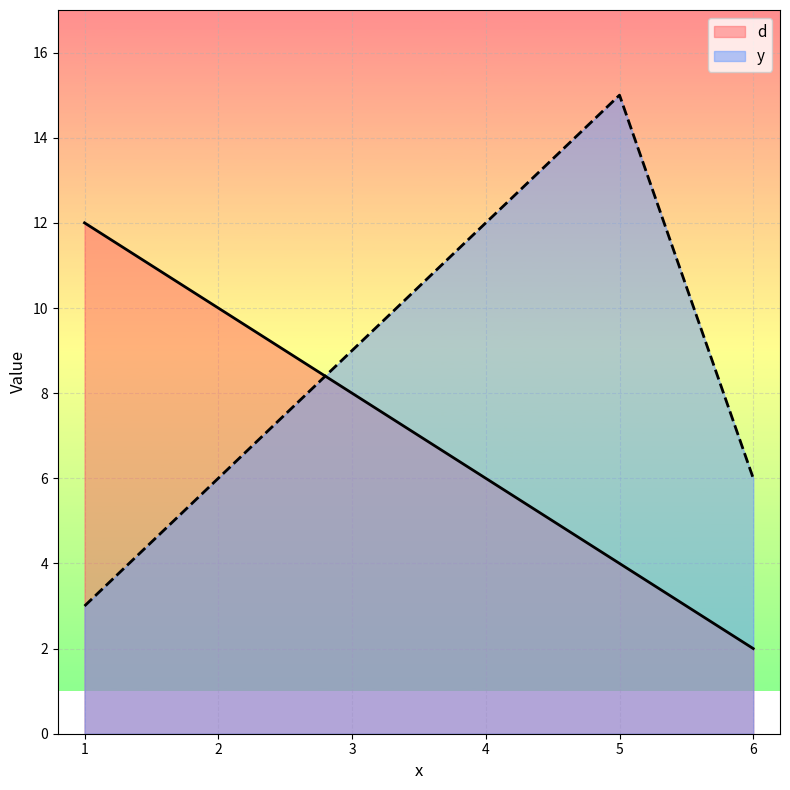

Which series has the widest spread of values?

y